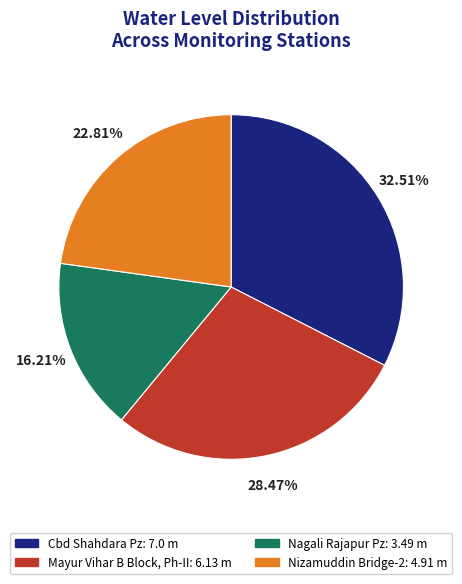

The Nizamuddin Bridge-2 slice represents 36% of the pie. True or false?

False